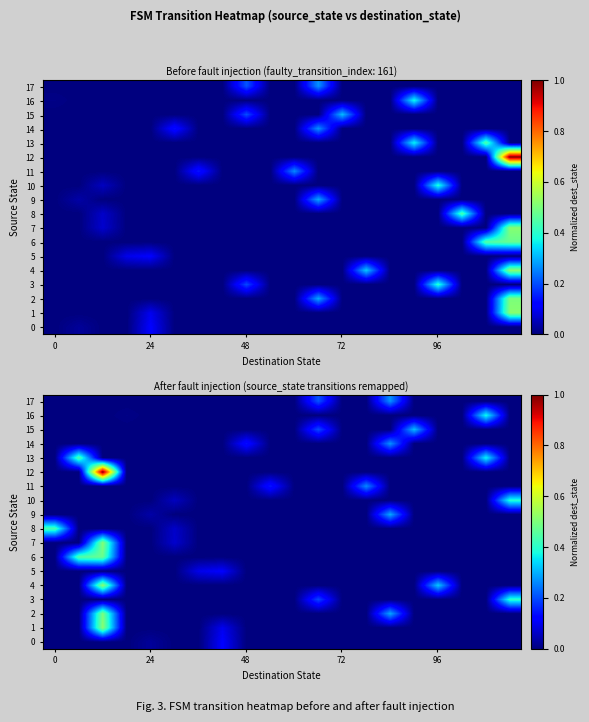

How many categories are shown in the chart?

20